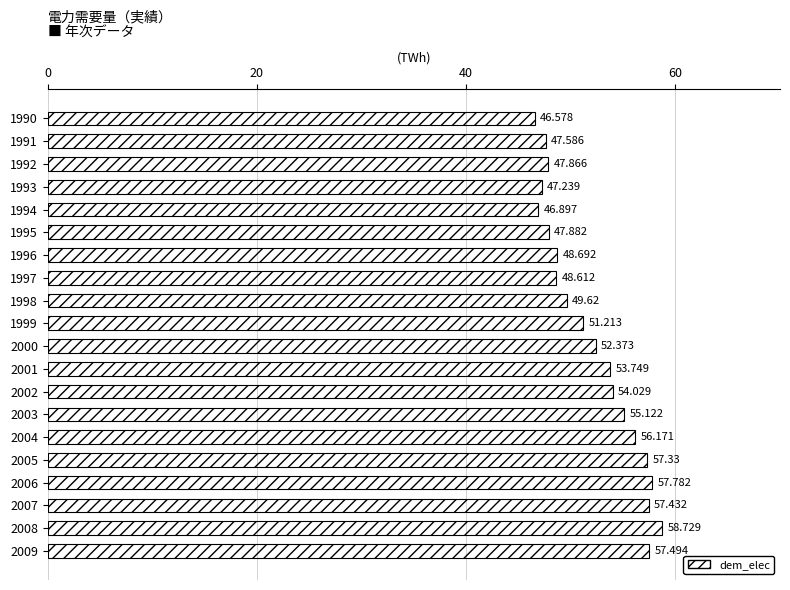

Are the bars horizontal?

Yes